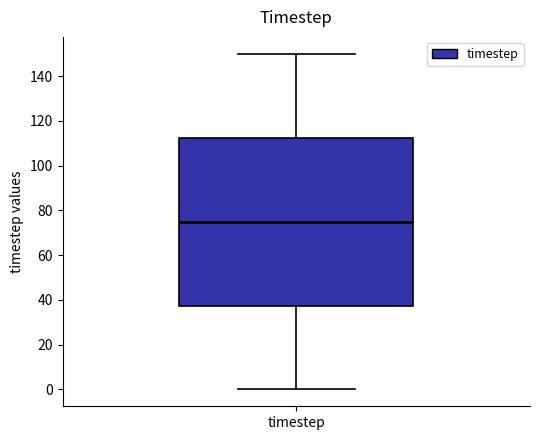

Where does the upper whisker of the box for timestep end on the y-axis? The values are not printed on the chart, so give them approximately, as read against the axis.

150